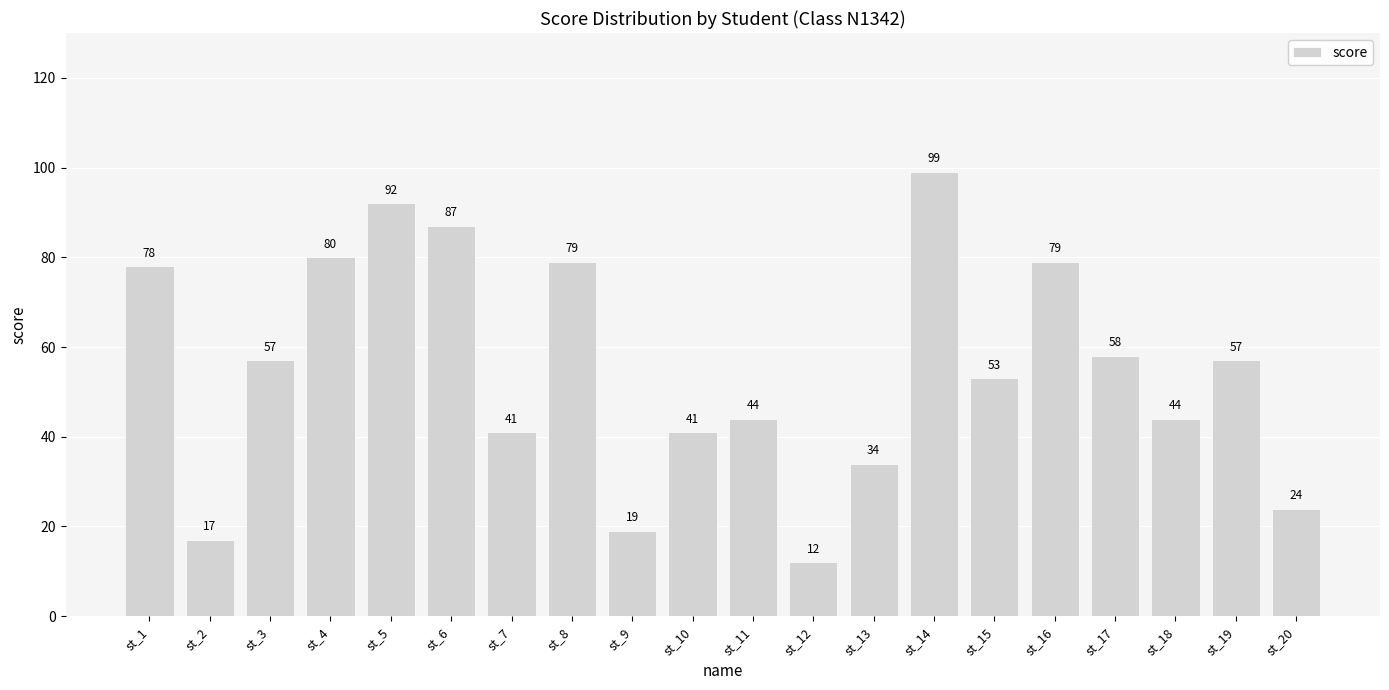

What is the minimum value shown in the chart?

12